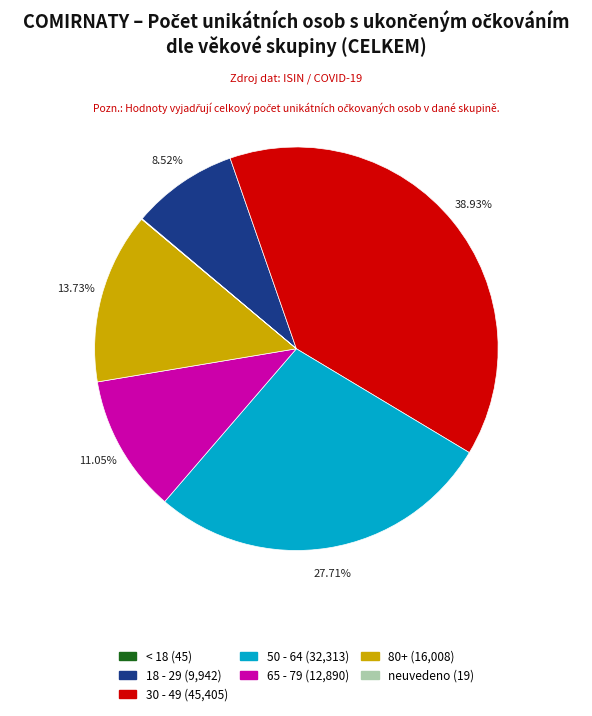

Is there any slice that represents more than half of the pie?

No